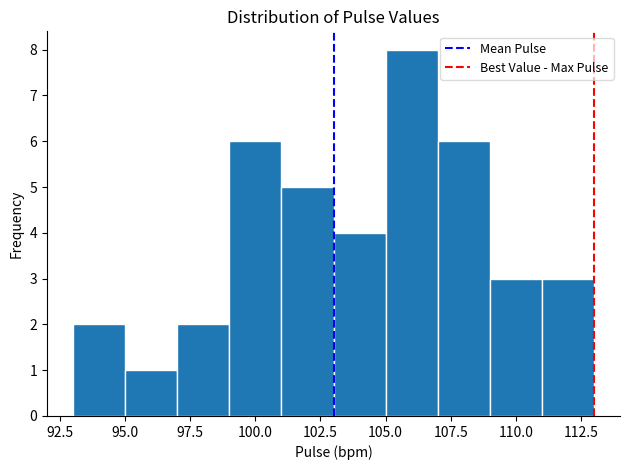

Over which range of the x-axis is the bar tallest?

105 to 107